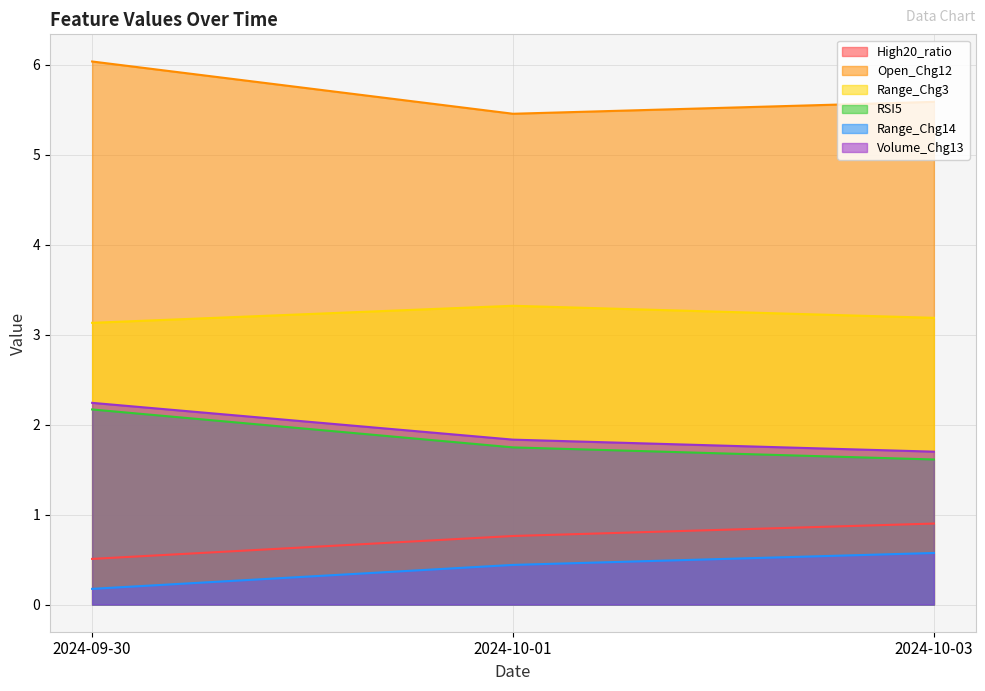

Which series has the widest spread of values?

Open_Chg12